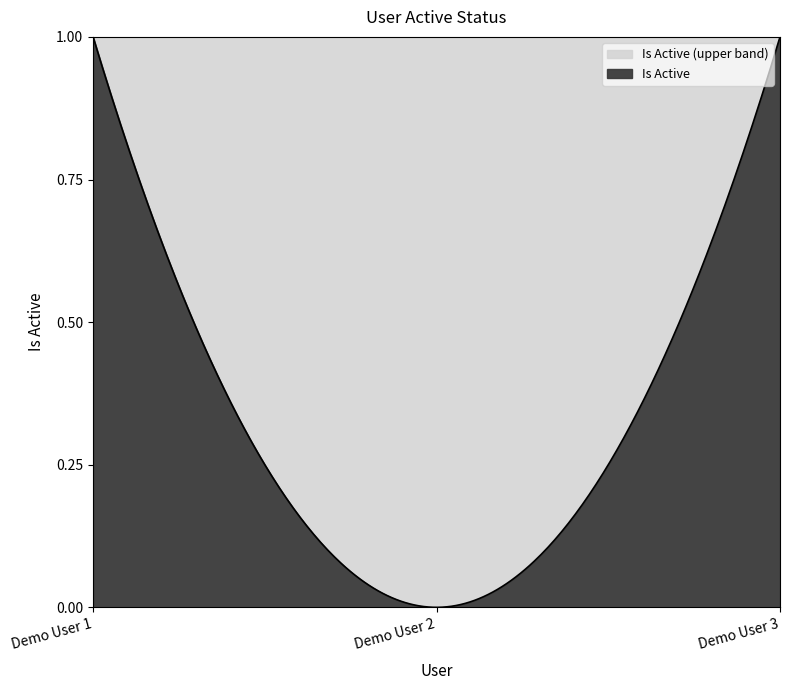

Reading left to right, what are all the values shown in this chart?

Demo User 1=1	Demo User 2=0	Demo User 3=1